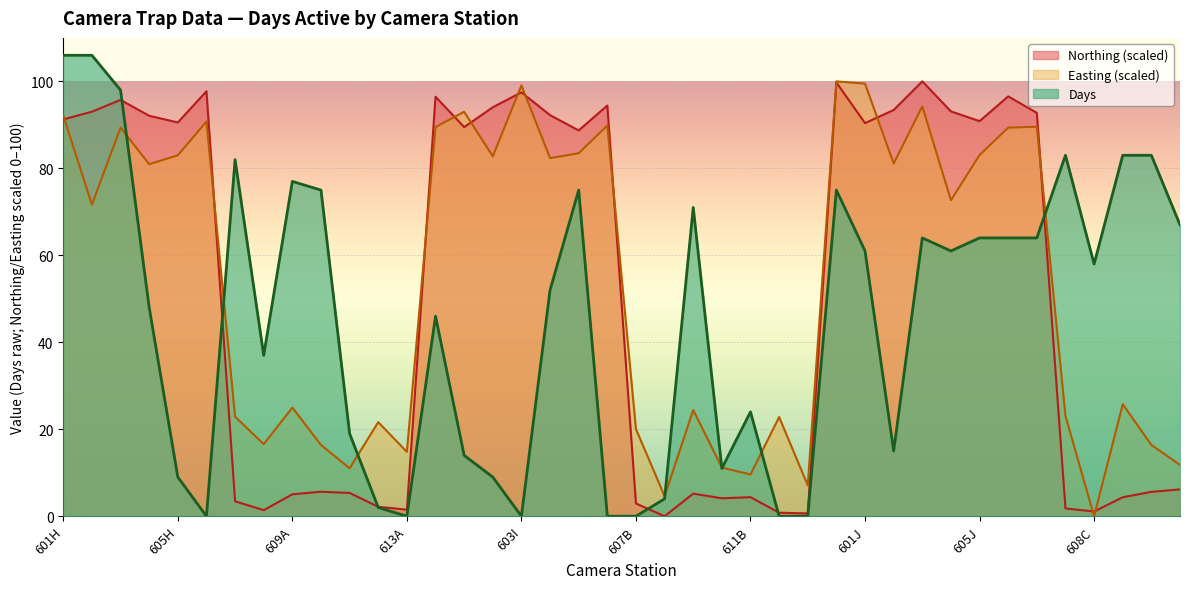

What is the value of the Northing_scaled point at the 38th from the left?

4.4